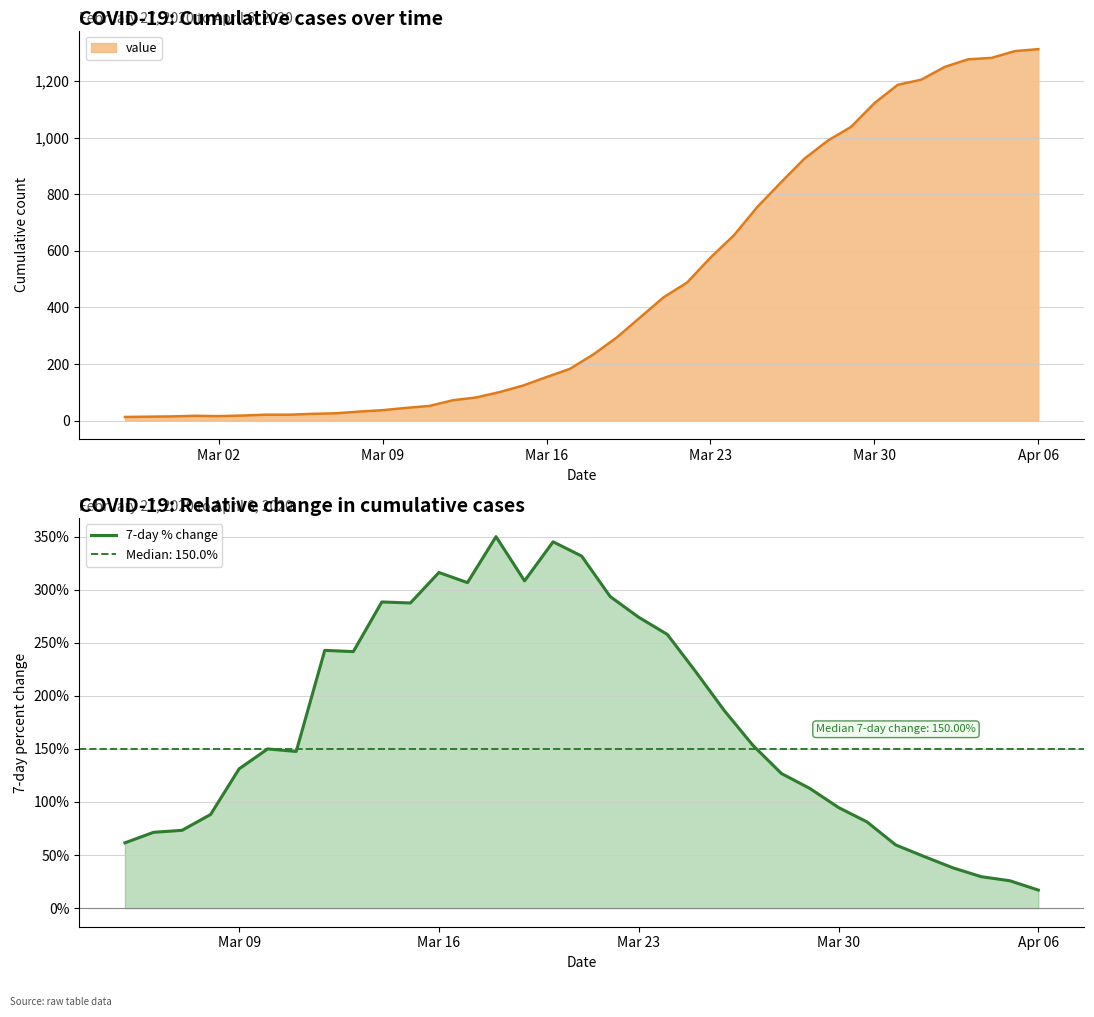

What is the highest value of the 7-day % change series?

350.0